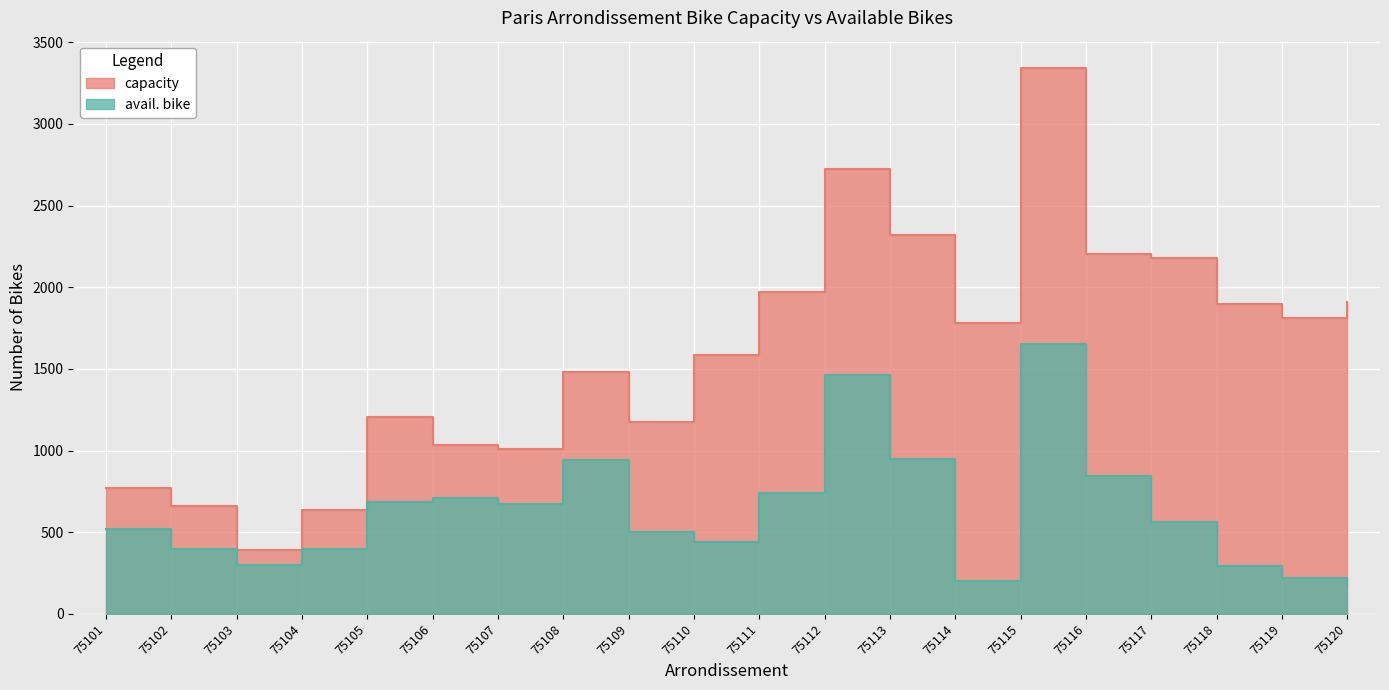

The value of capacity at 75105 is 1203. True or false?

True